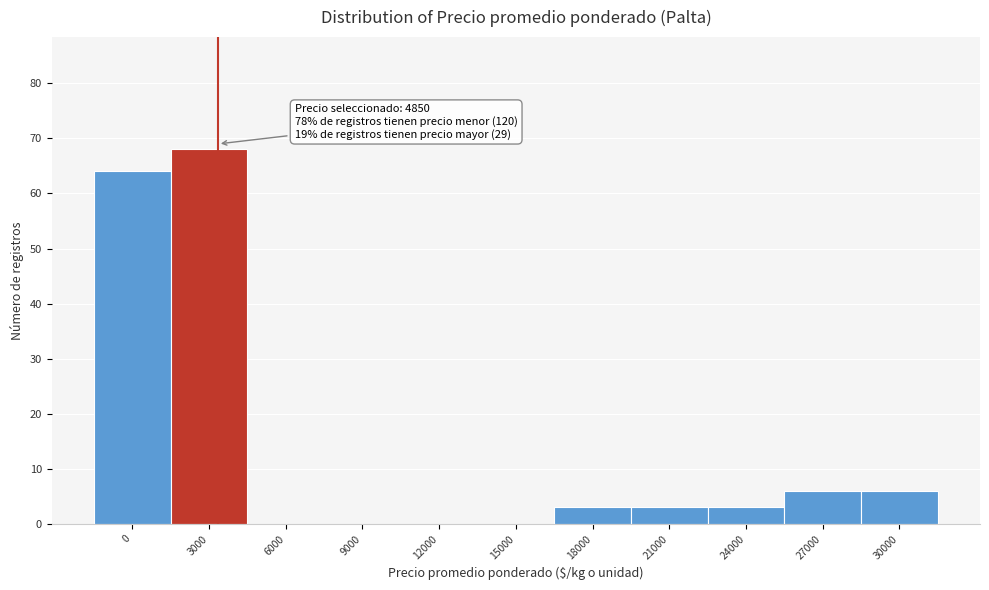

Reading right to left, transcribe all the data shown in this chart.

30000=6	27000=6	24000=3	21000=3	18000=3	15000=0	12000=0	9000=0	6000=0	3000=68	0=64